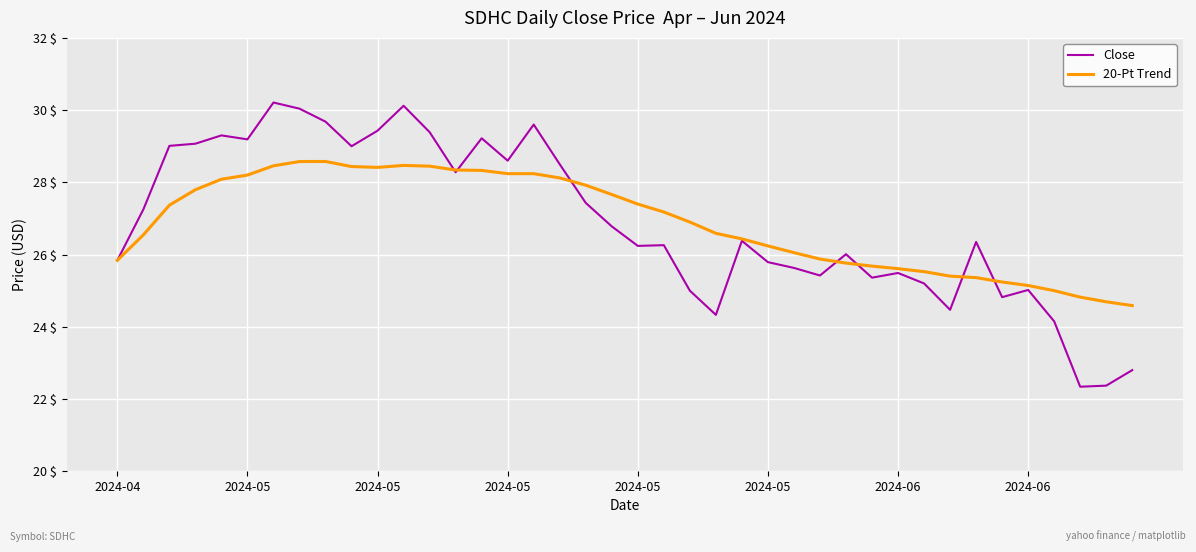

Which series has the largest range (max minus min)?

Close